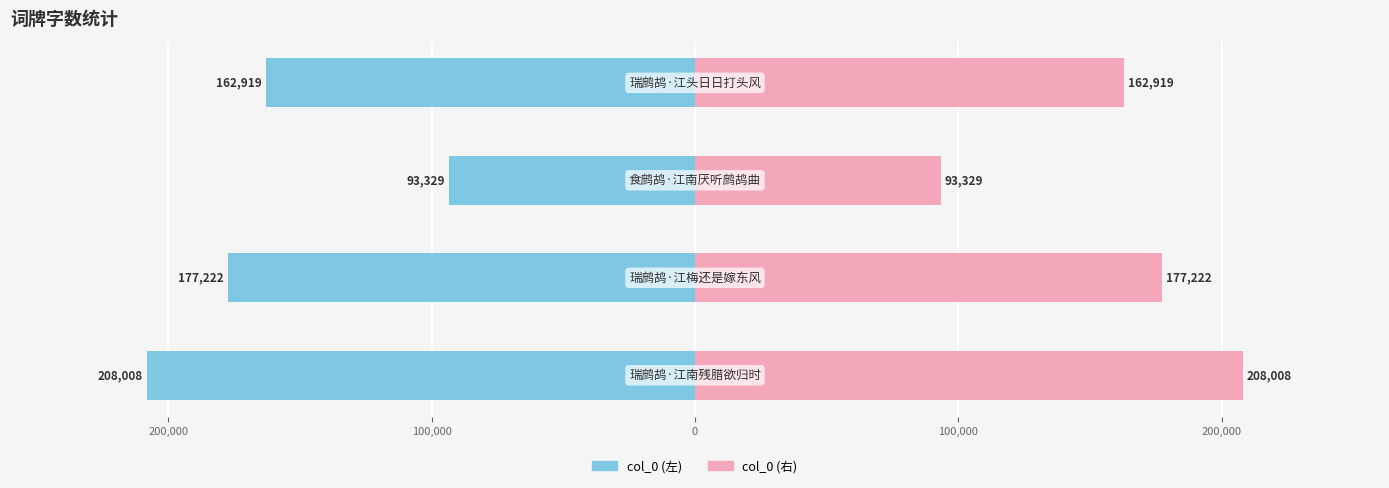

How many values in the col_0 (right) series are below 177222?

2